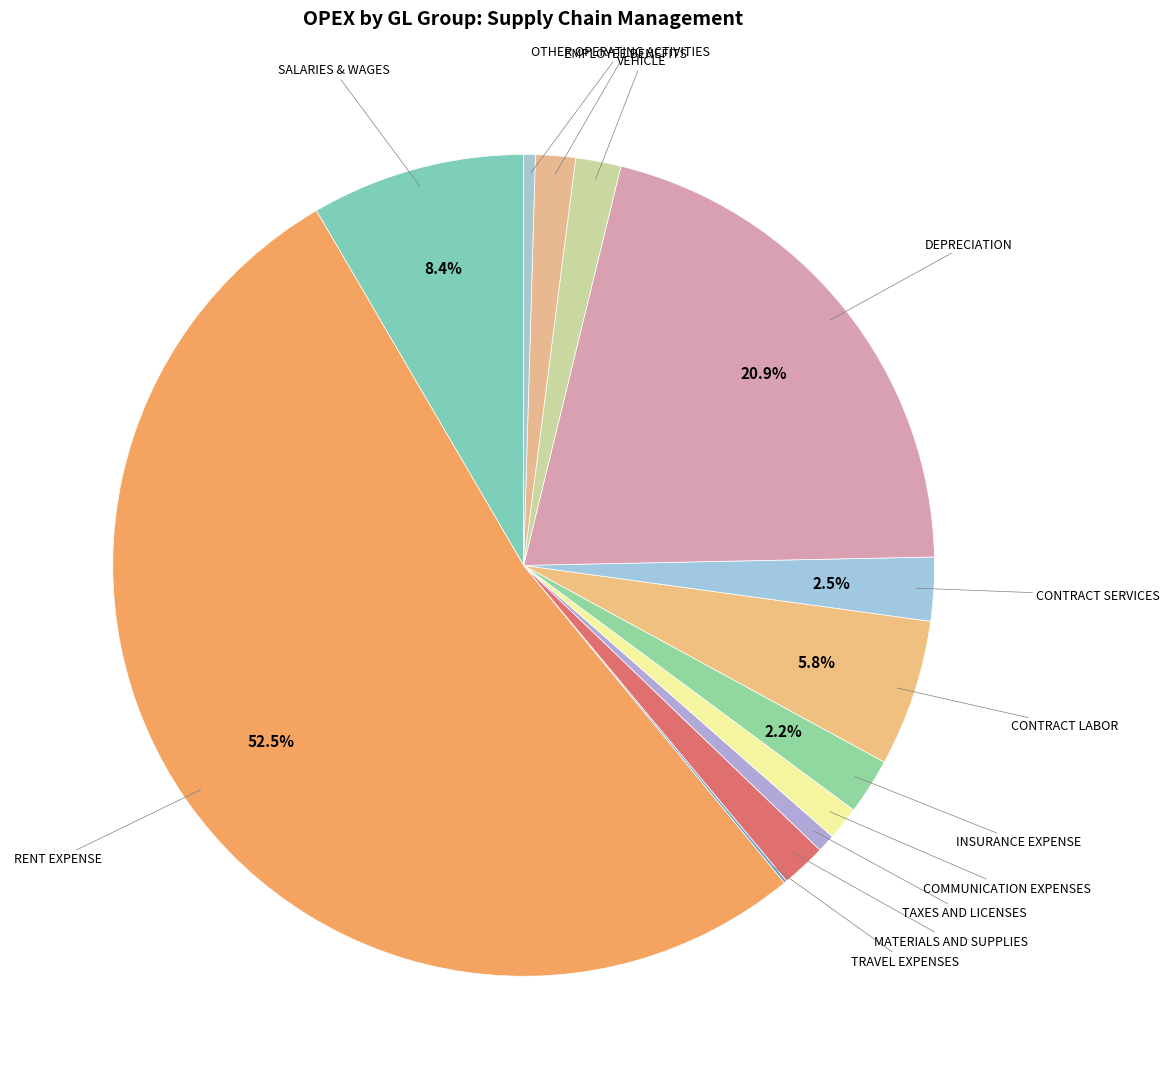

Which slice is the smallest?

TRAVEL EXPENSES